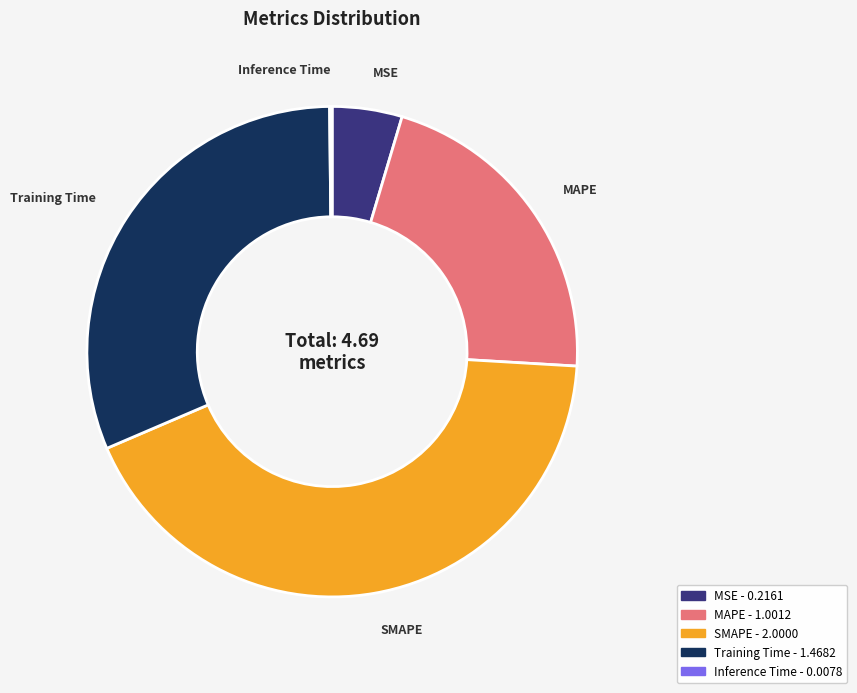

Is it true that SMAPE is 52% of the pie?

False